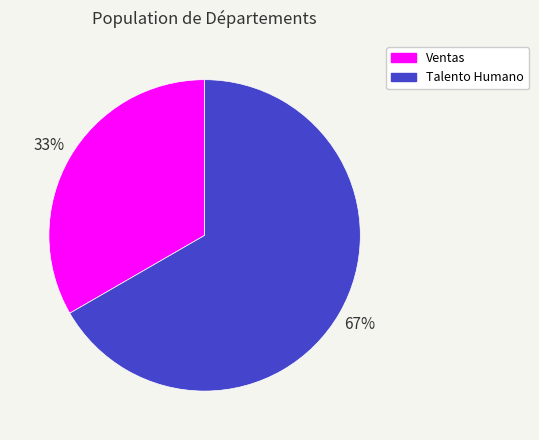

Count the number of slices in the pie.

2